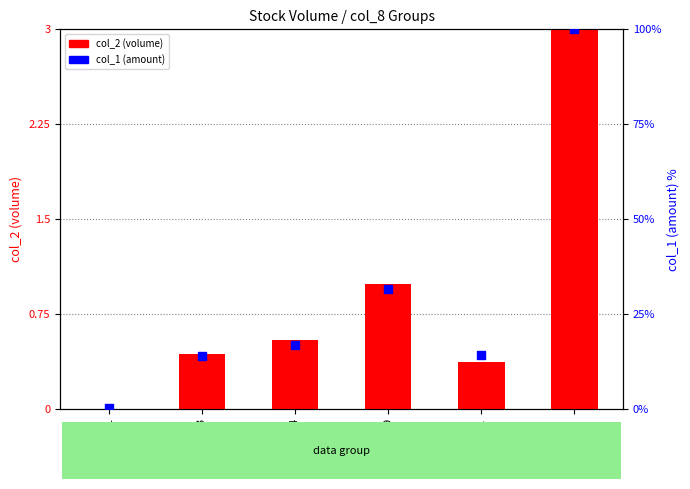

Which series has the widest spread of Y values?

col_2 (volume)